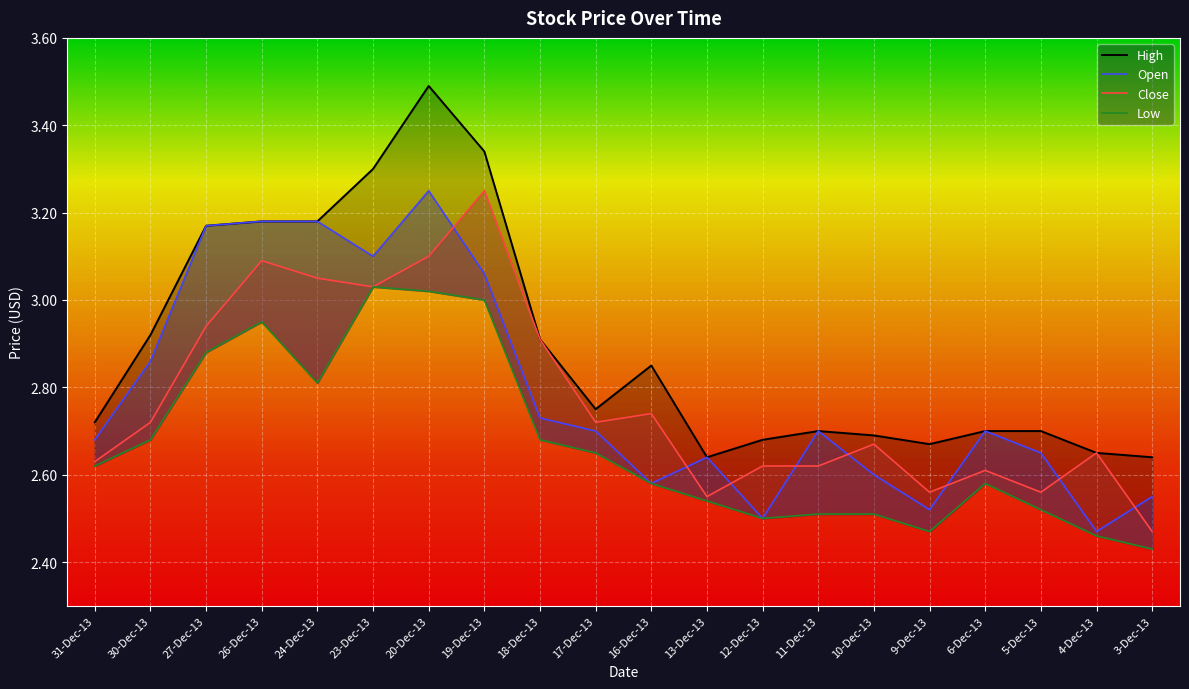

Rank the series at 11-Dec-13 from highest to lowest value.

Open, High, Close, Low